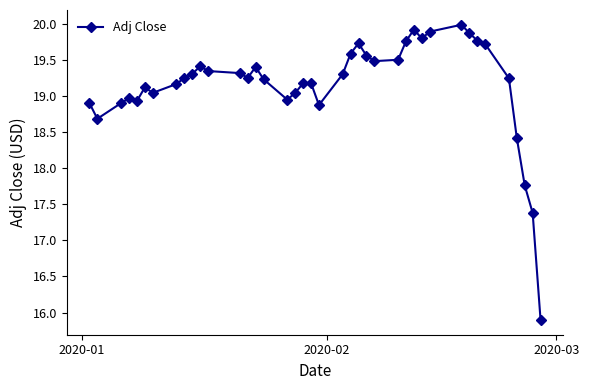

True or false: the data has more than 1 interior local peaks.

True